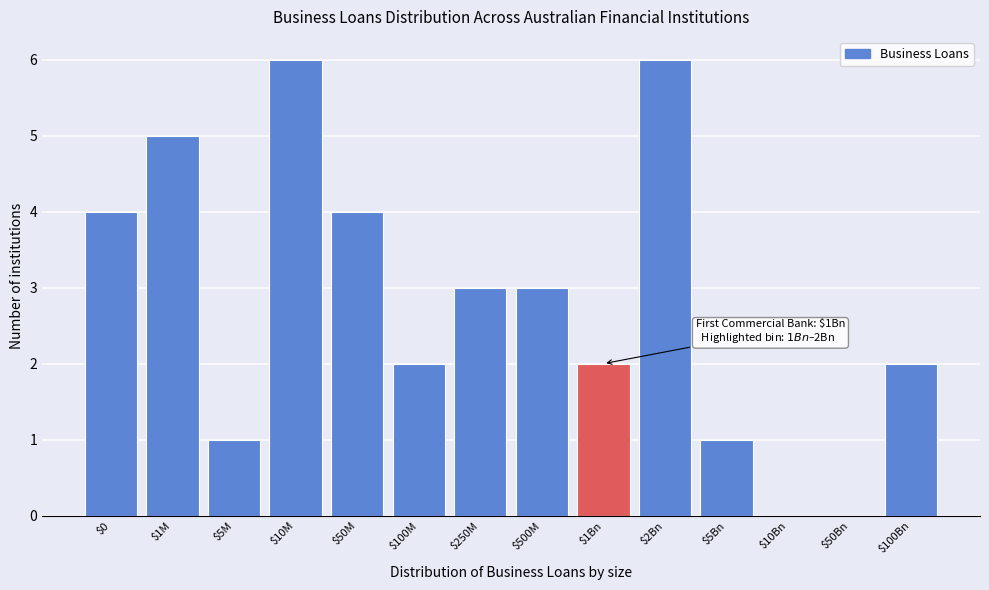

What is the greatest value displayed?

6